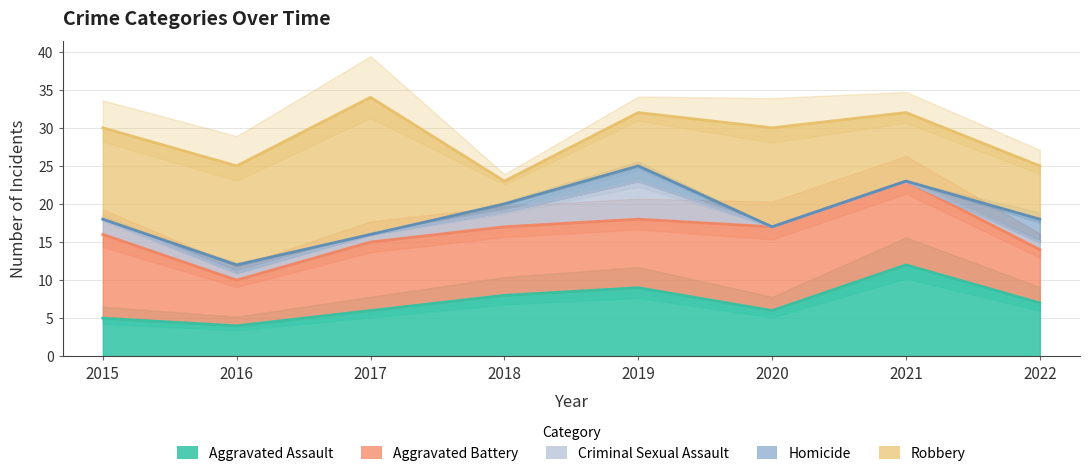

At how many categories does at least one series exceed 3?

8